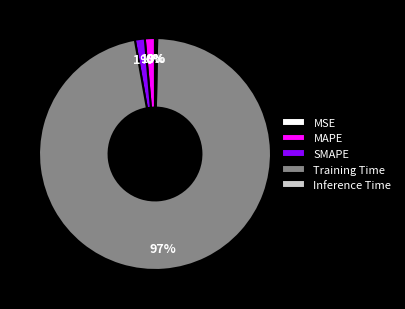

True or false: SMAPE accounts for 1% of the total.

True